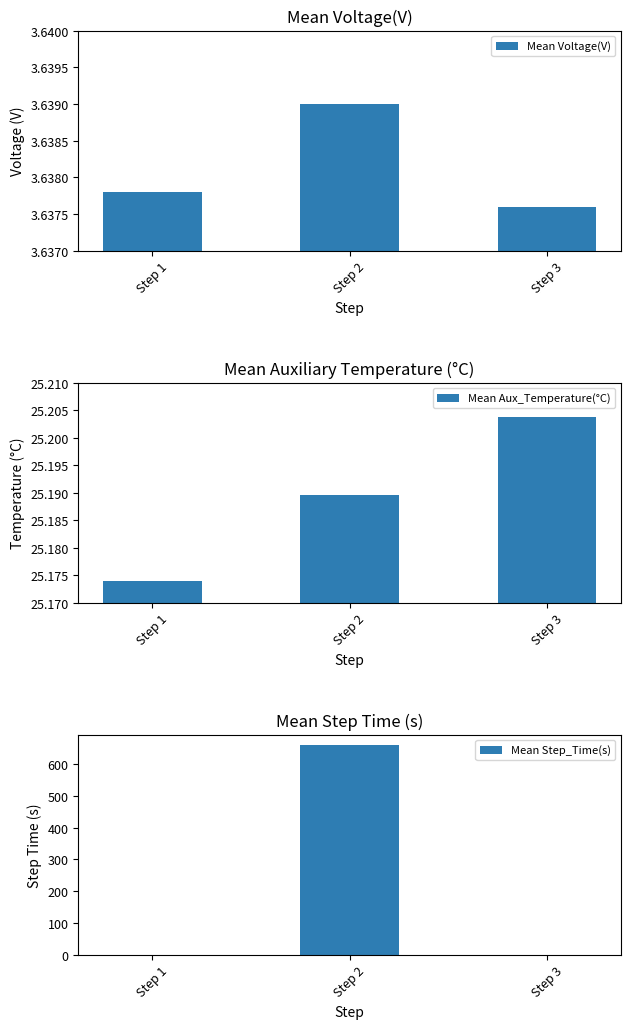

Rank the categories by Mean Aux_Temperature(°C) value from highest to lowest.

Step 3, Step 2, Step 1